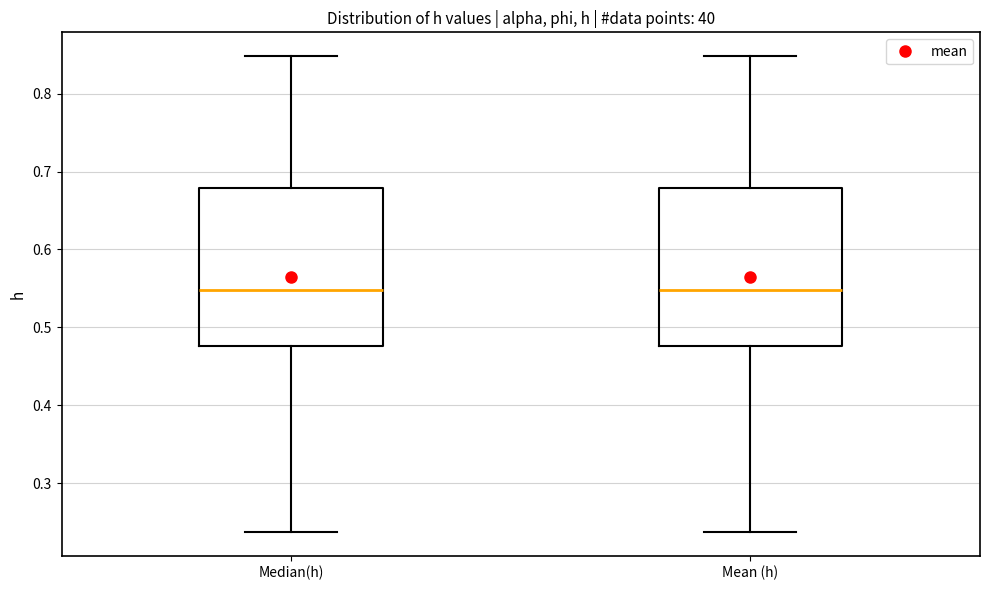

Reading left to right, read every box against the y-axis: the position of its median line, the range the box covers, and the ends of its whiskers. The values are not printed on the chart, so give them approximately, as read against the axis.

Median(h): median 0.55, box 0.48 to 0.68, whiskers 0.24 to 0.85
Mean (h): median 0.55, box 0.48 to 0.68, whiskers 0.24 to 0.85